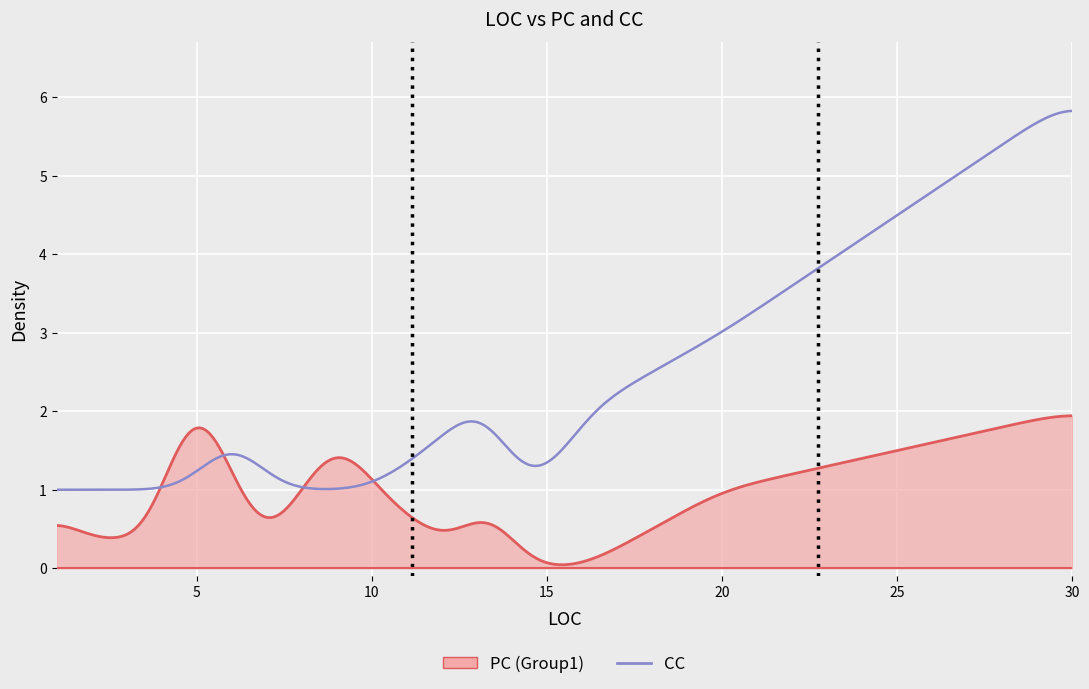

What is the maximum value shown in the chart?

5.8